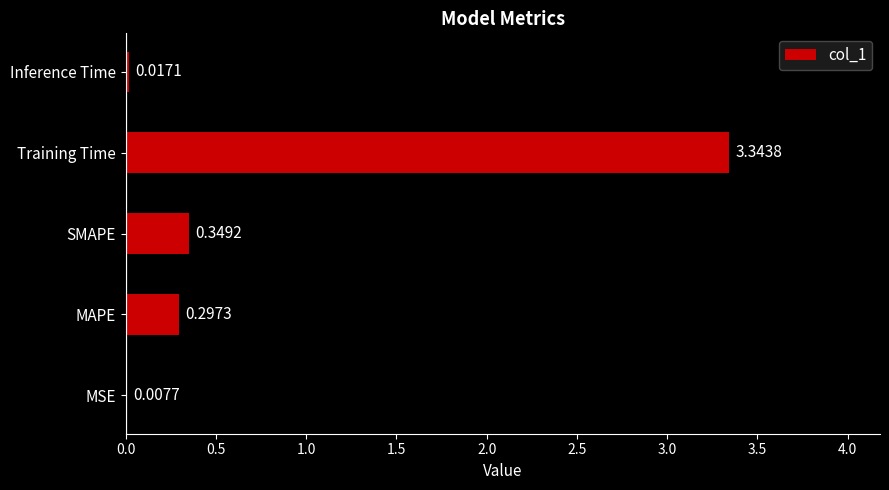

What is the sum of the values at Training Time and MSE?

3.4